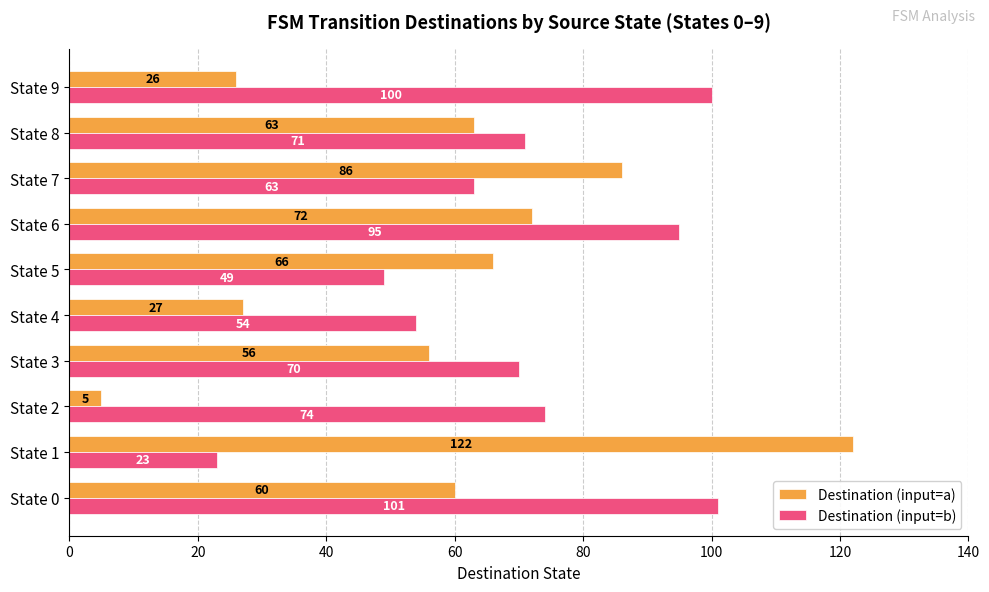

At State 6, list the series in order from largest to smallest.

Destination (input=b), Destination (input=a)